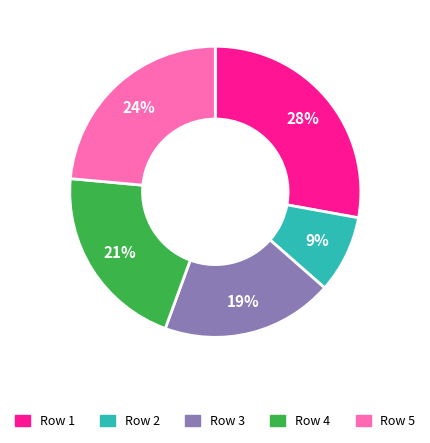

Is there a majority slice in this chart?

No